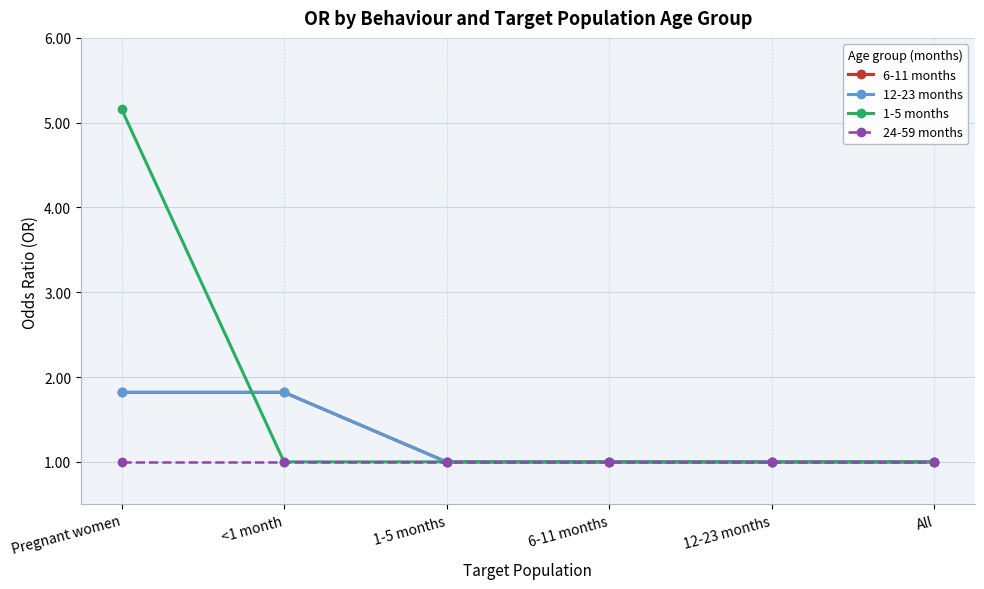

Is this an area chart (filled region under the line)?

No